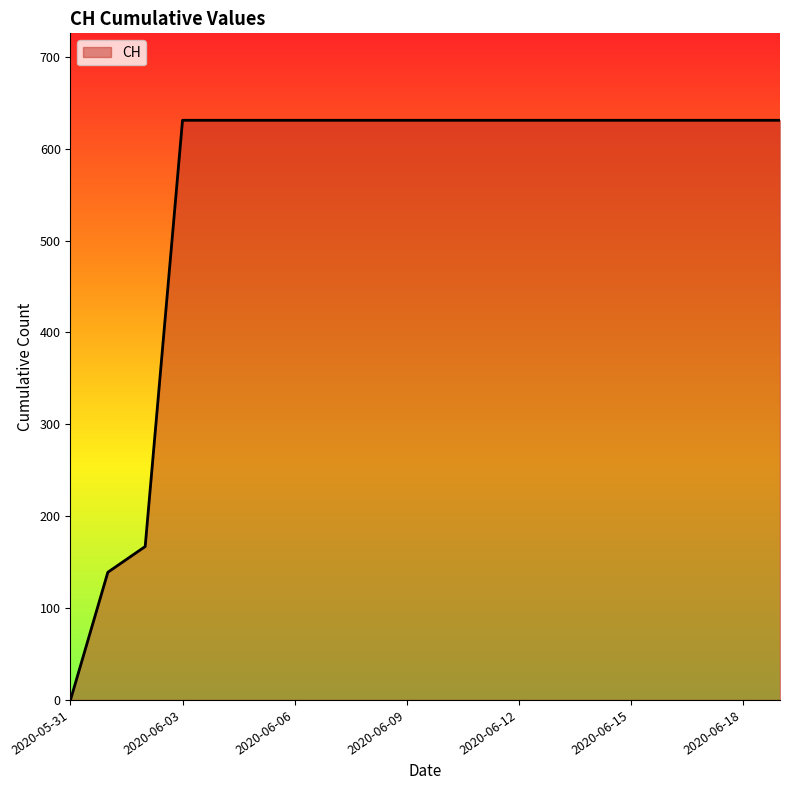

What is the difference between the maximum and minimum values?

631